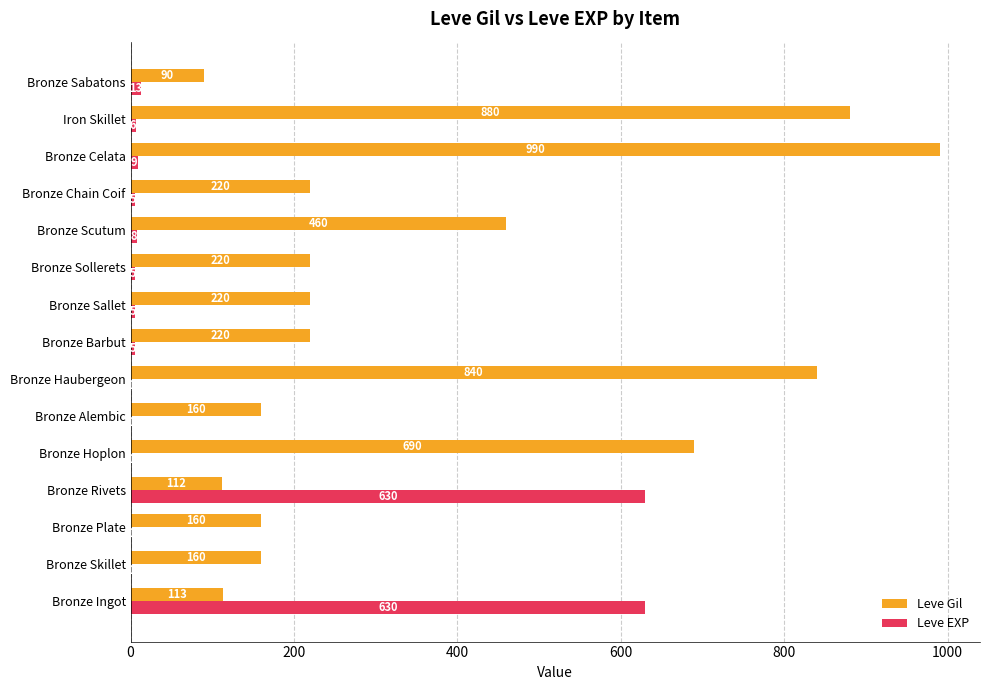

What is the greatest value displayed?

990